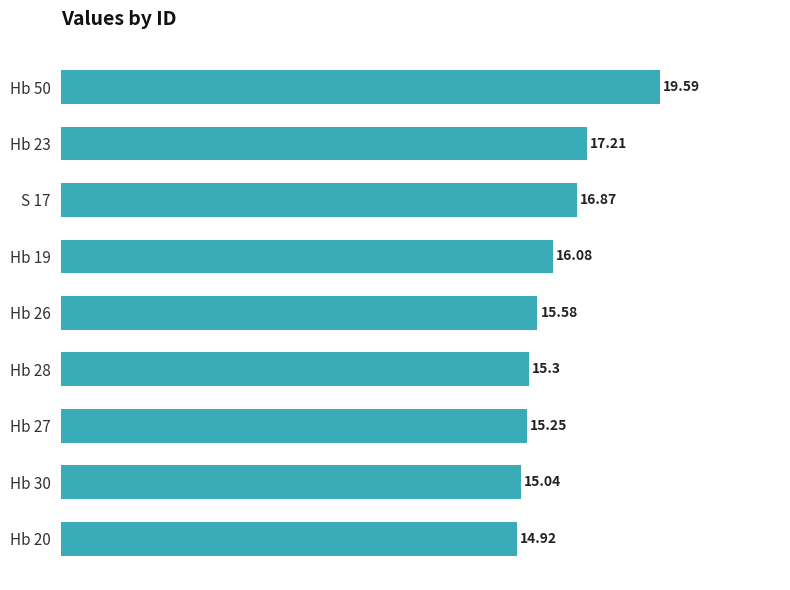

List the labels in order of value, smallest first.

Hb 20, Hb 30, Hb 27, Hb 28, Hb 26, Hb 19, S 17, Hb 23, Hb 50